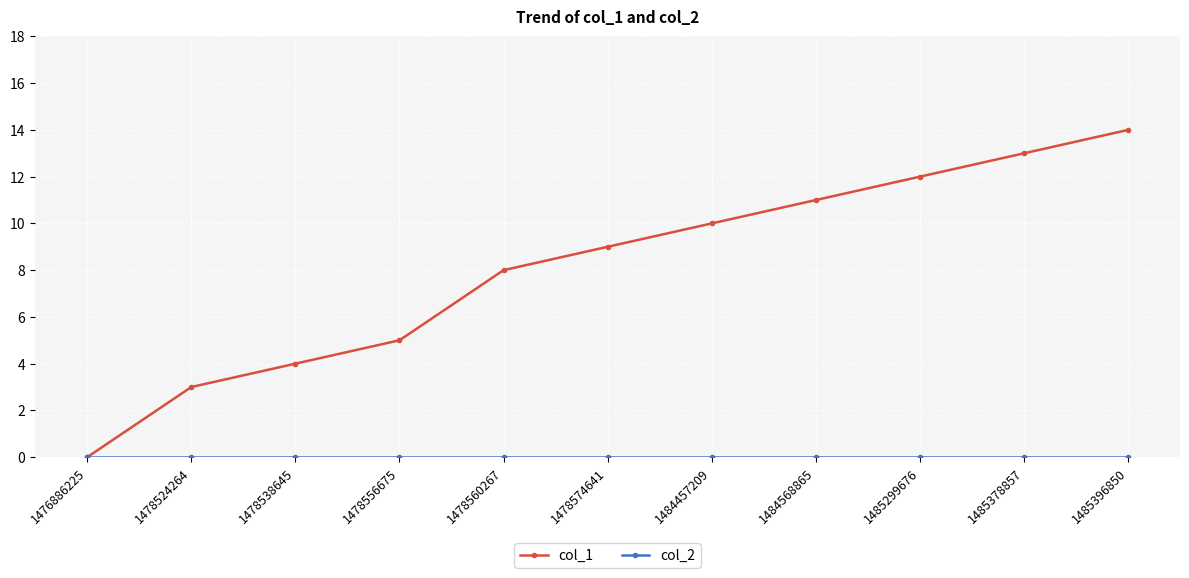

What is the value of the col_1 point at the 2nd from the left?

3